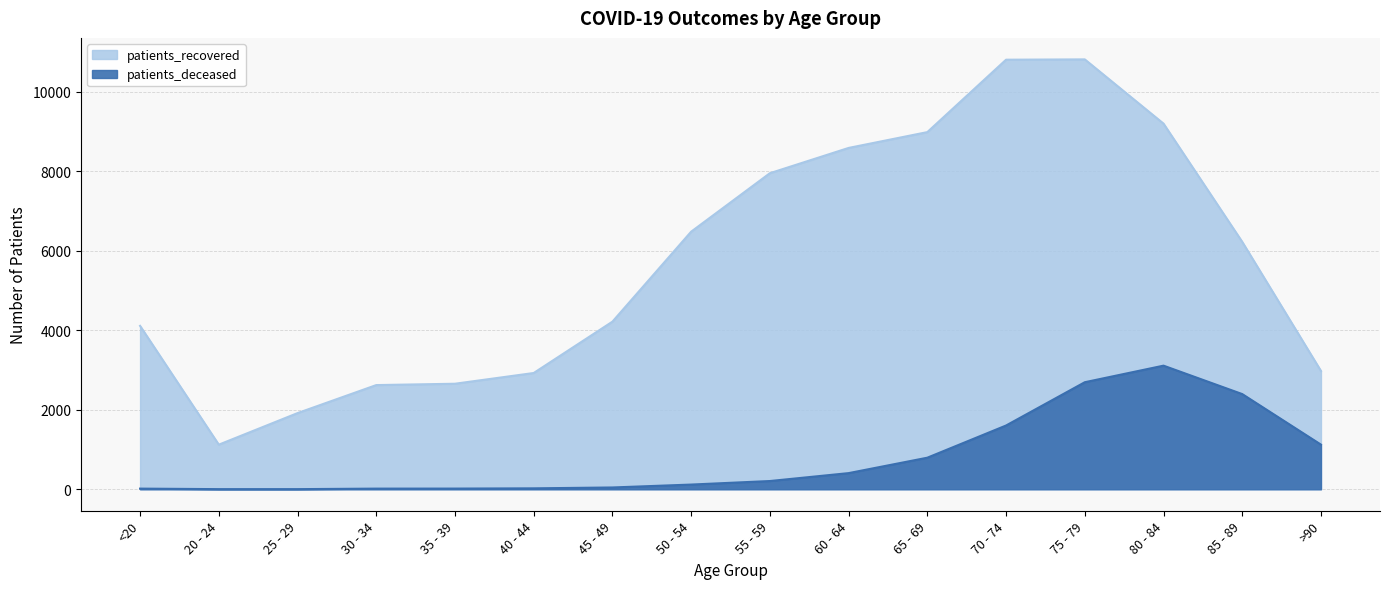

Which series has the largest total across all categories?

patients_recovered